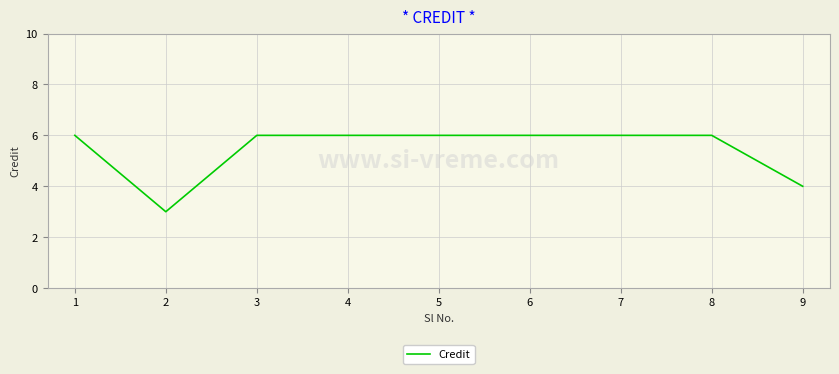

Reading left to right, what are all the values shown in this chart?

1=6	2=3	3=6	4=6	5=6	6=6	7=6	8=6	9=4